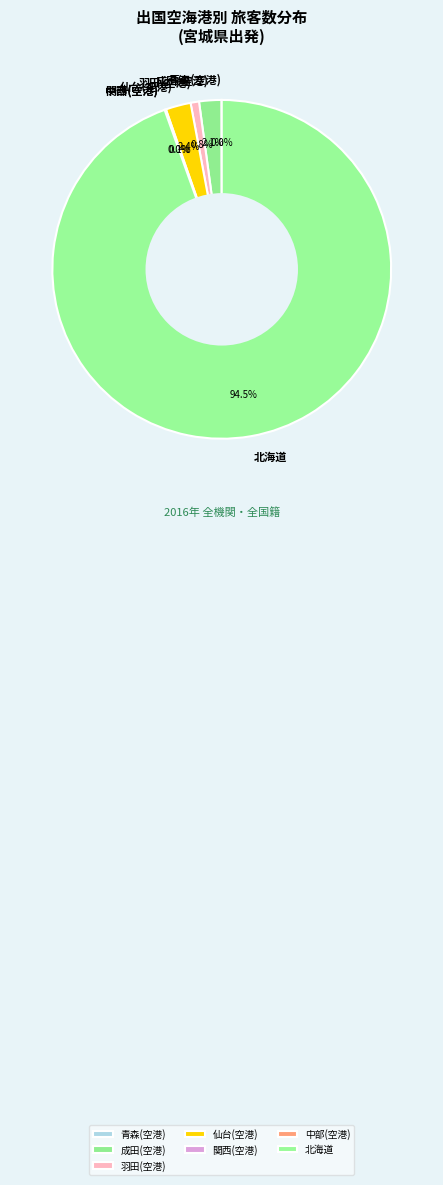

Which slice is the largest?

北海道